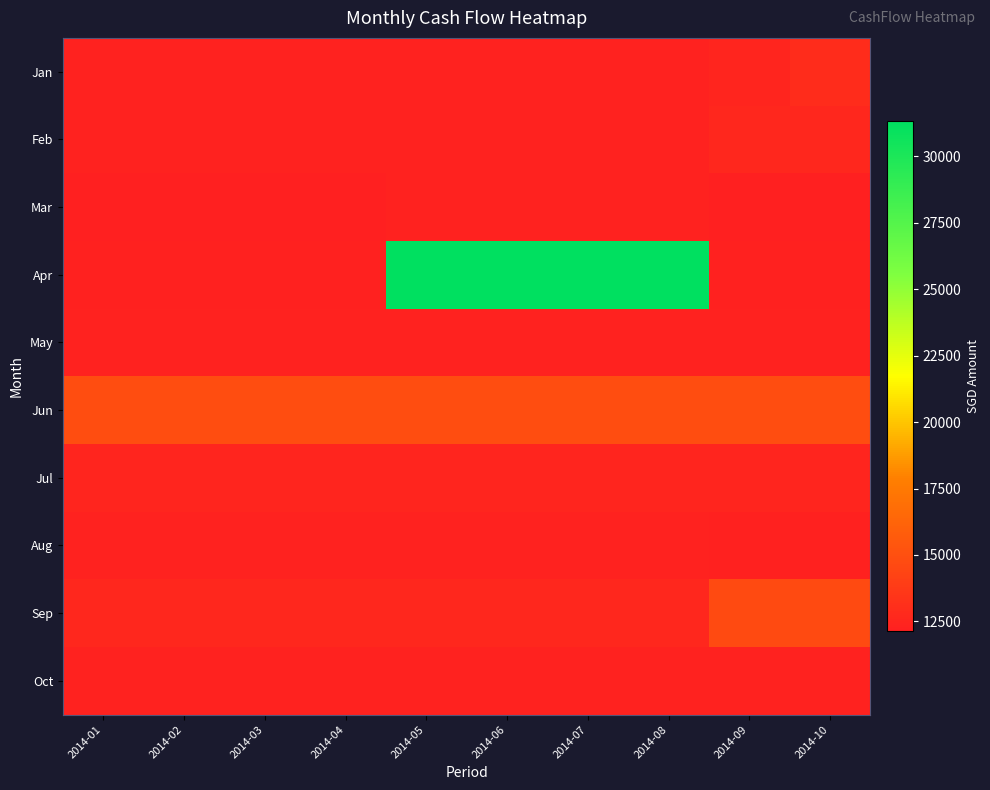

How many series are shown in this chart?

10